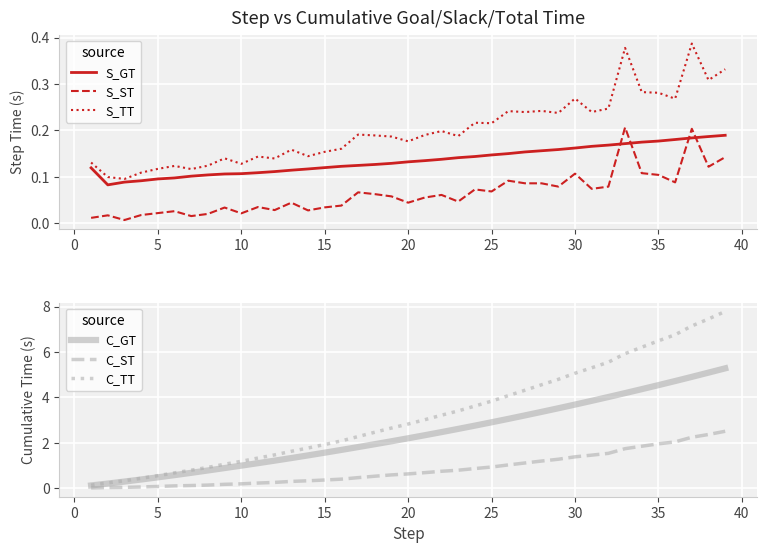

True or false: S_TT and S_ST intersect in this chart.

False